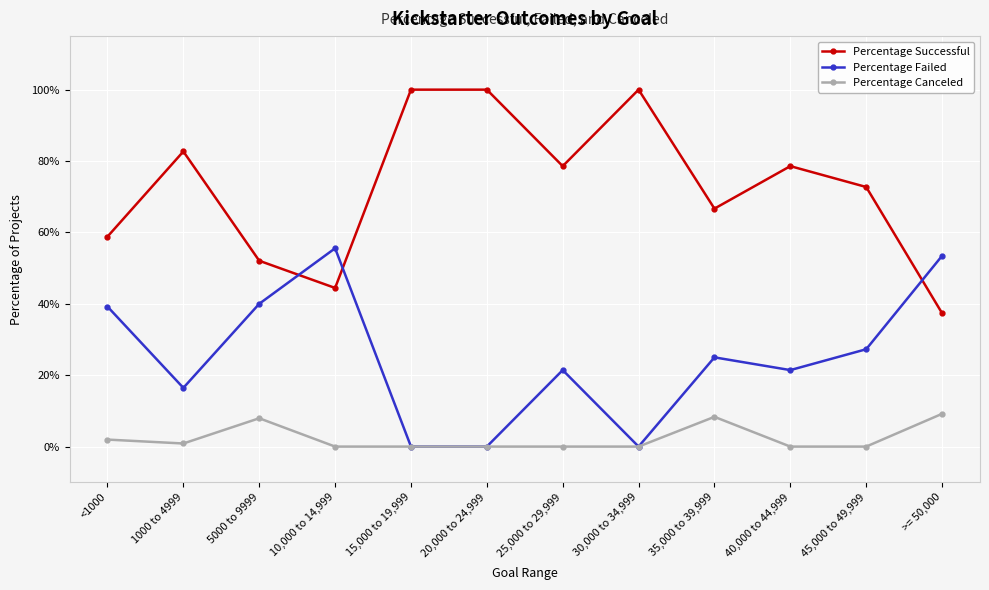

What are all the series names shown in the legend?

Percentage Successful, Percentage Failed, Percentage Canceled